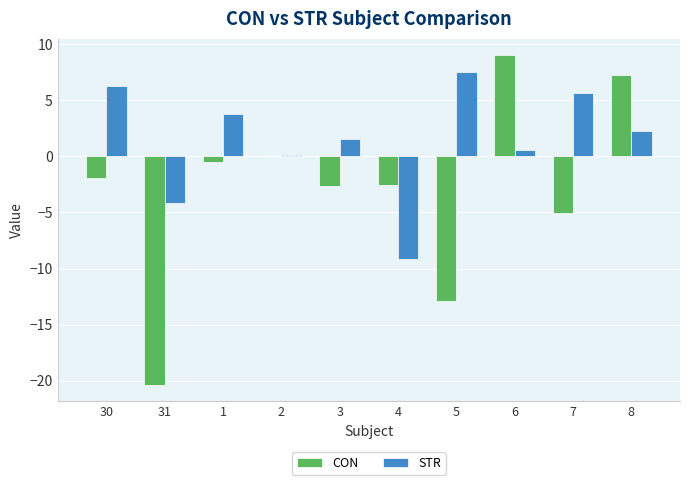

True or false: CON has a value of -1.6 at 7.

False